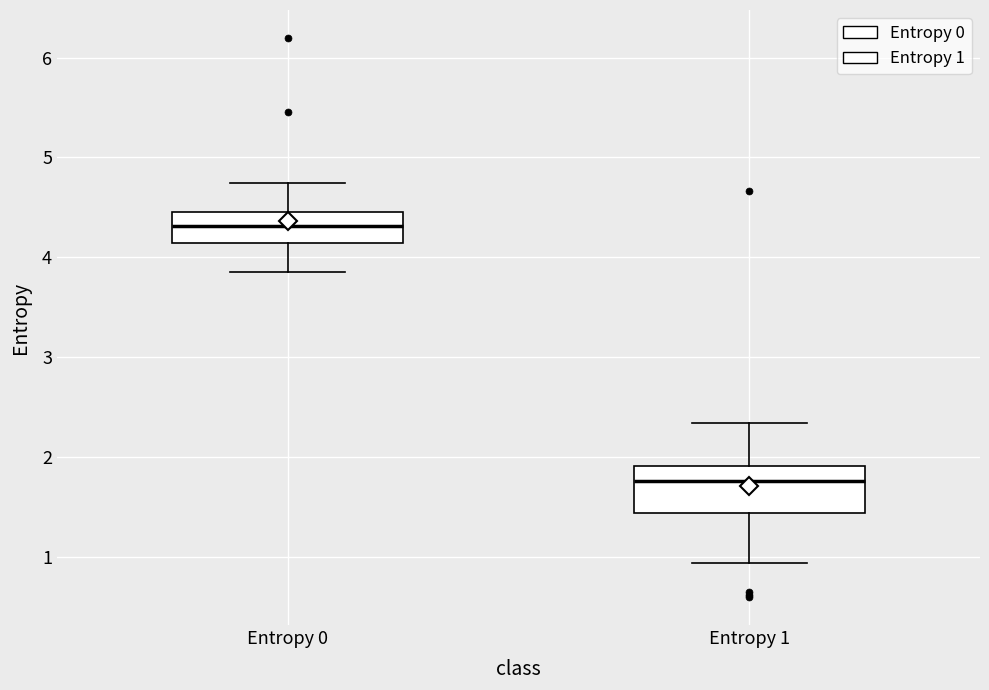

Which box is the tallest, from its lower edge to its upper edge?

Entropy 1